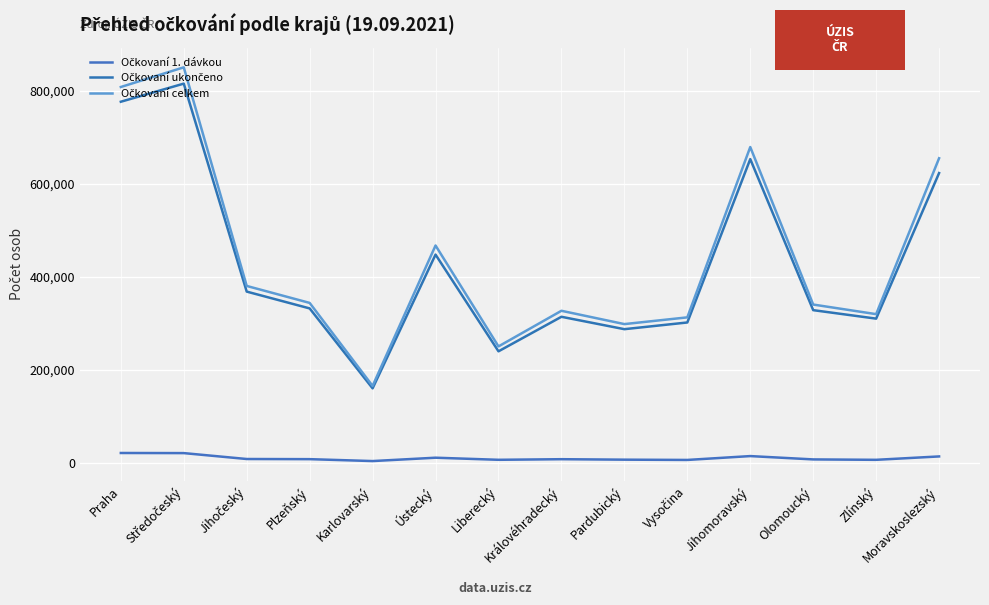

What position from the right is Jihomoravský?

4